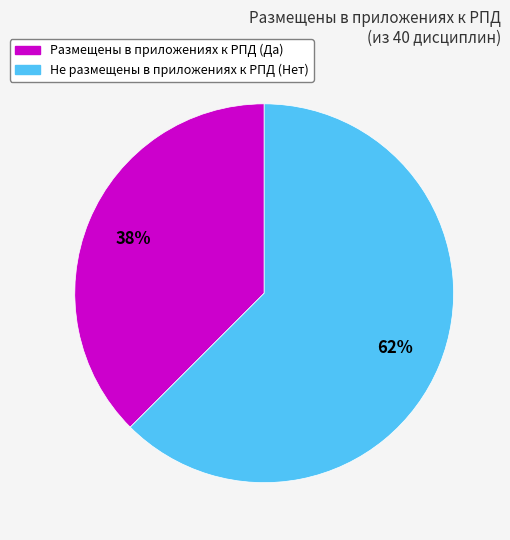

To the nearest percent, what is the average slice percentage?

50%